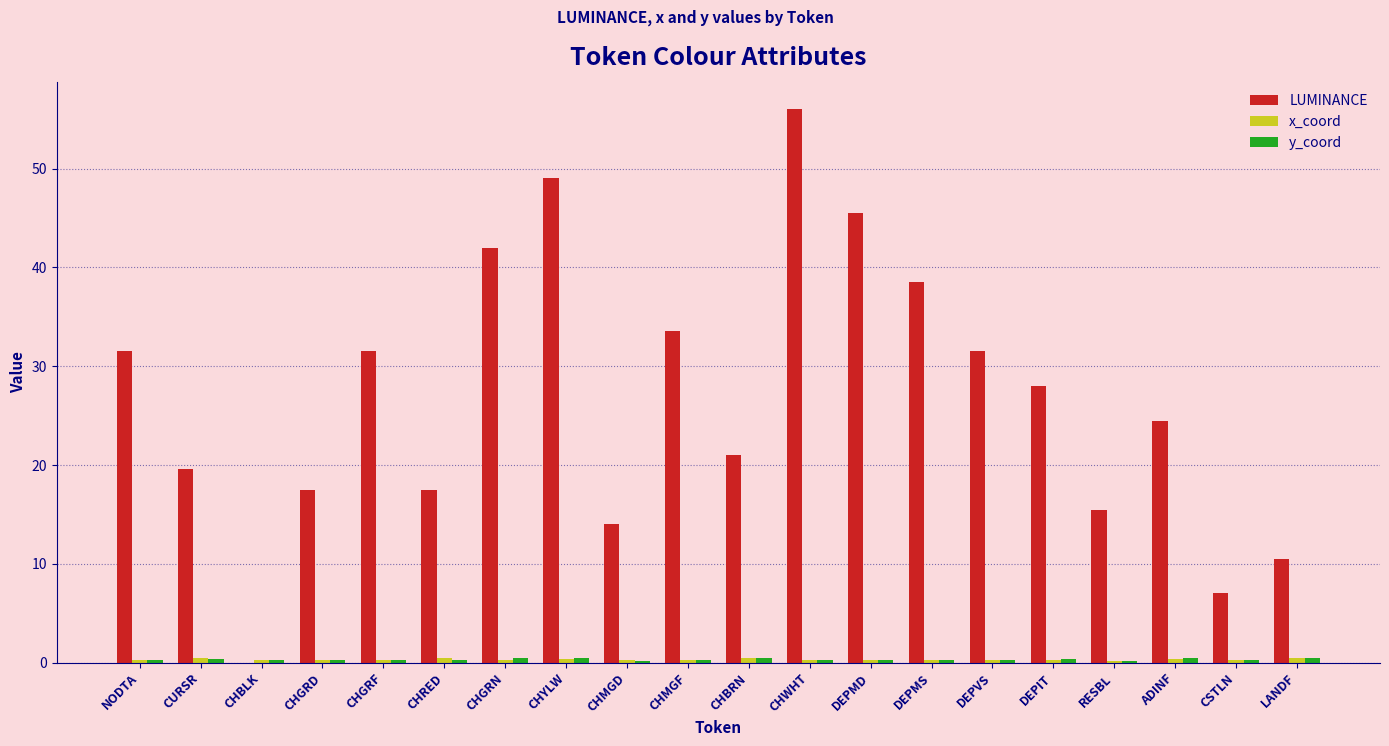

Is it true that LUMINANCE equals 65.5 at DEPMS?

False